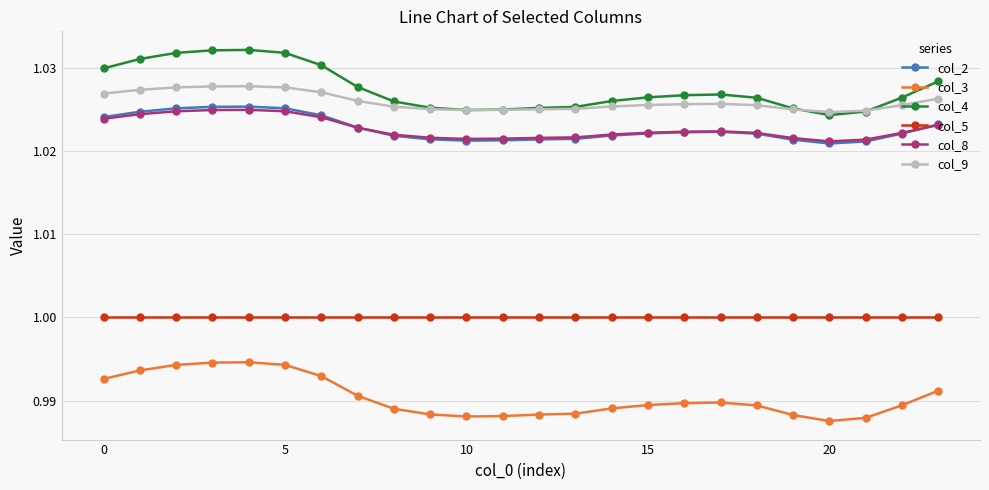

At how many categories does at least one series exceed 0?

24